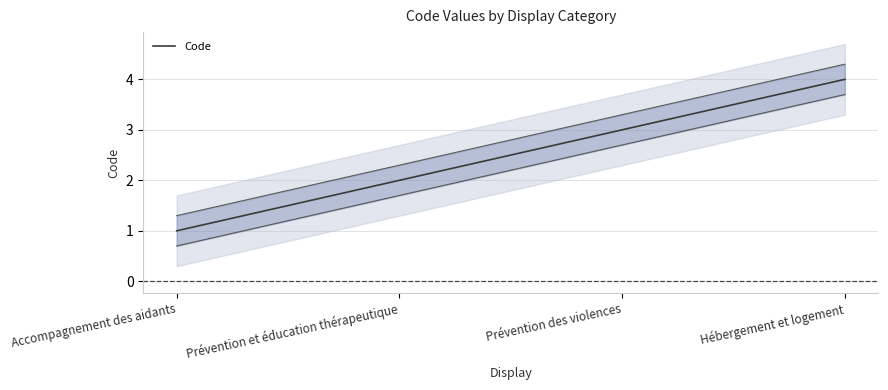

What is the minimum value shown in the chart?

1